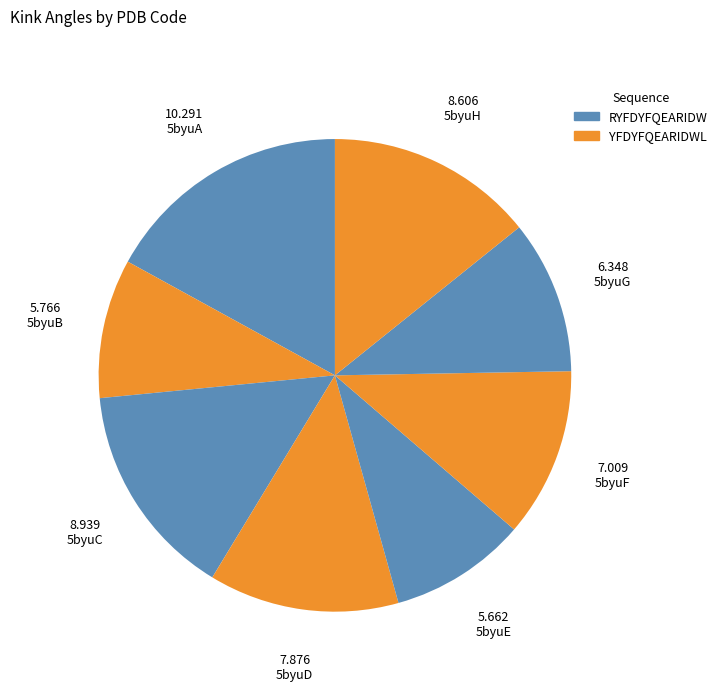

Count the number of slices in the pie.

8